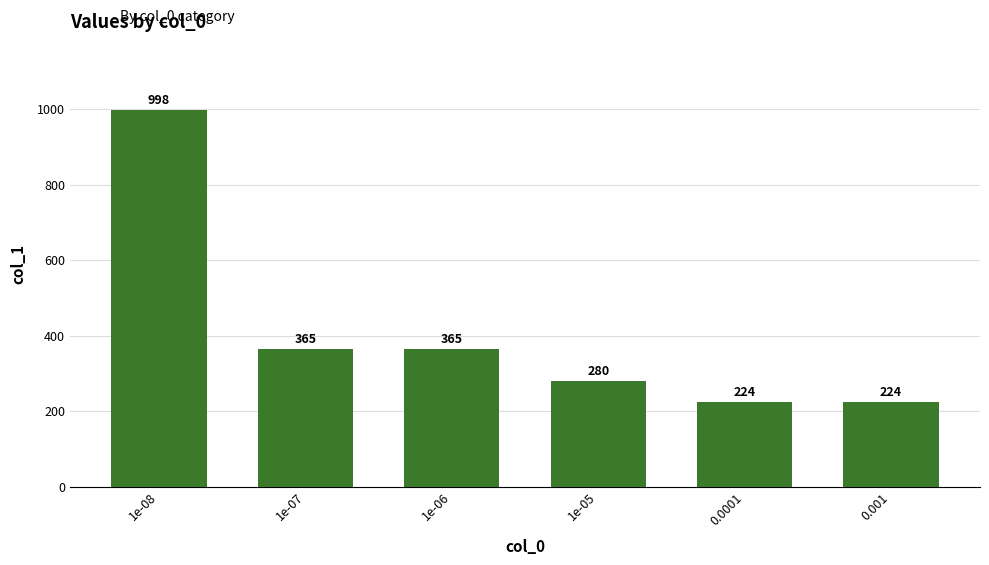

What is the label of the 4th bar from the right?

1e-06